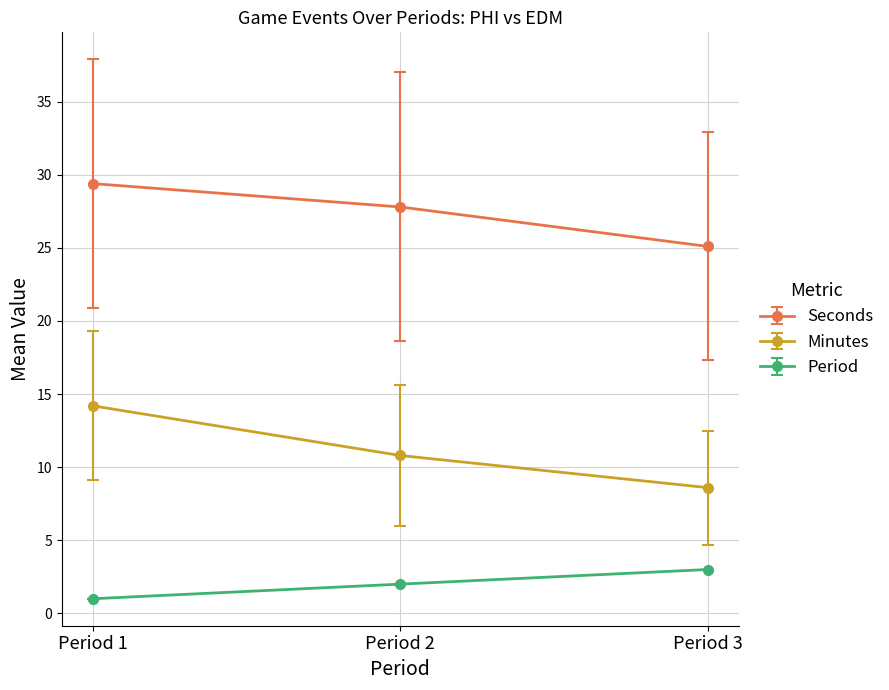

Where is Seconds nearest to the value 27?

Period 2